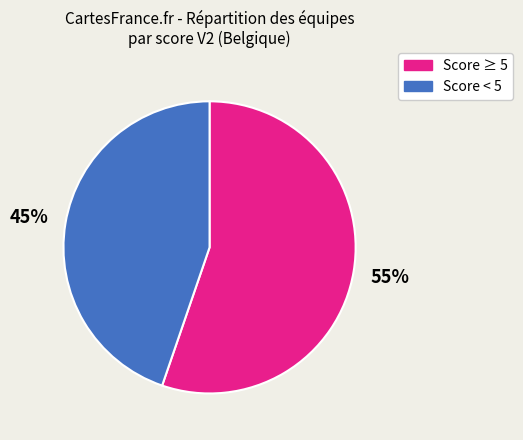

Is there any slice that represents more than half of the pie?

Yes